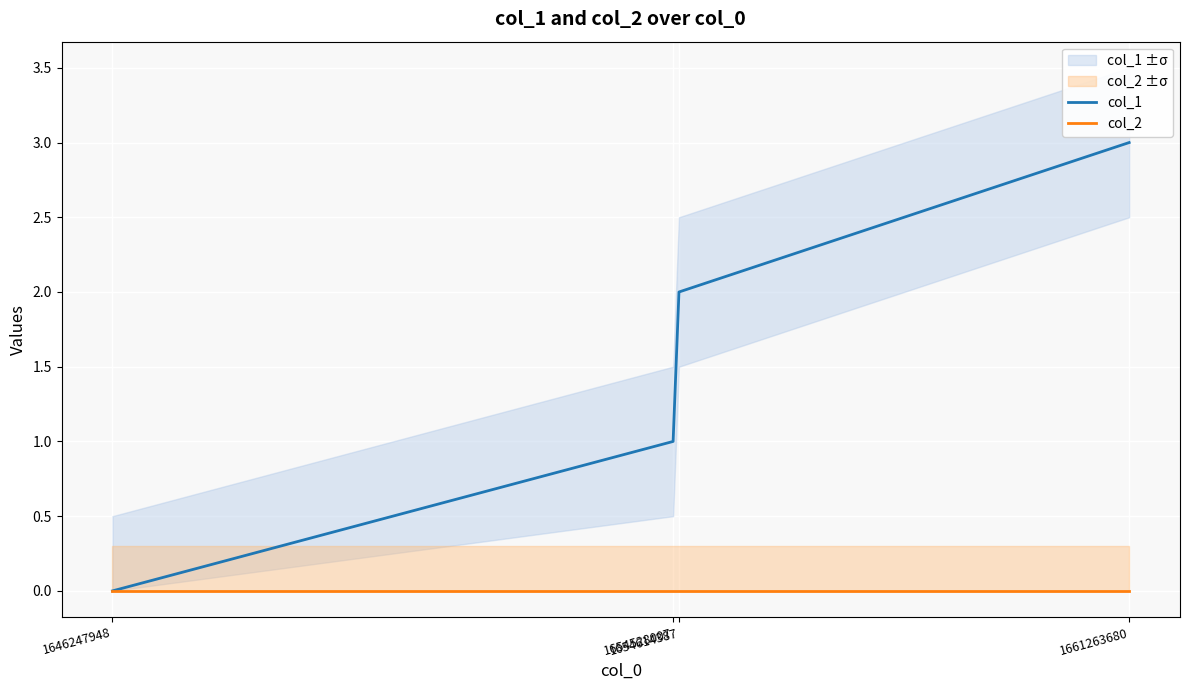

Which series has the largest range (max minus min)?

col_1